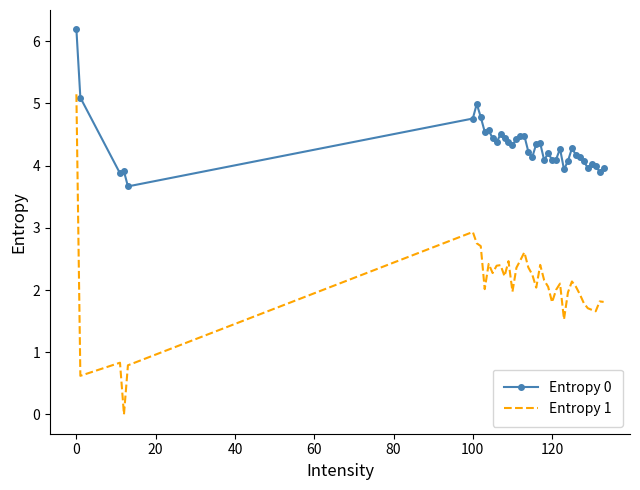

What is the difference between the maximum and minimum values in the Entropy 0 series?

2.5